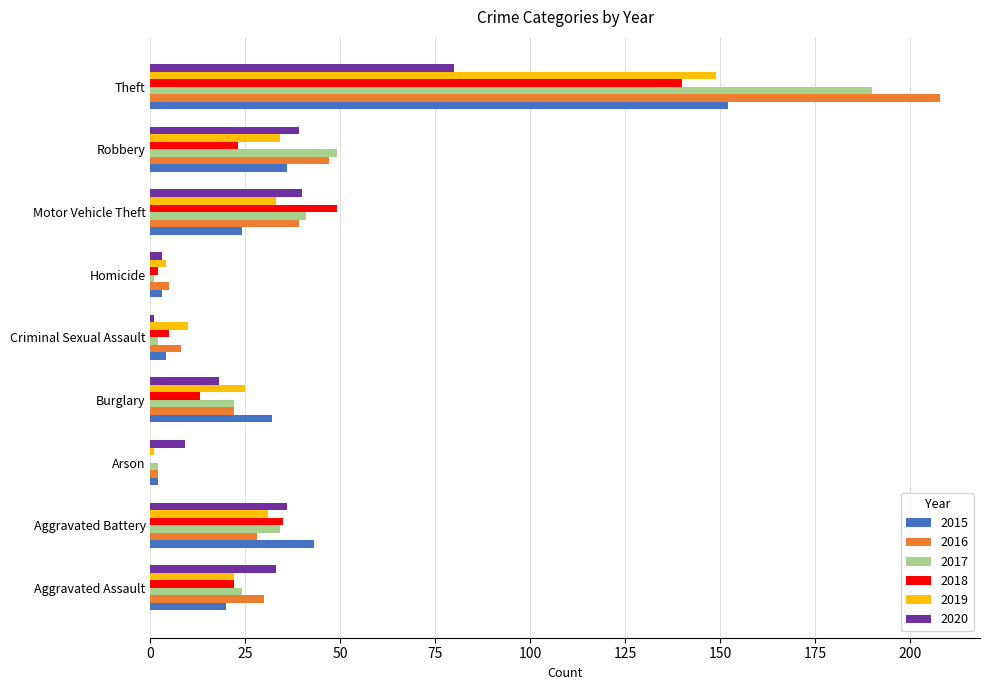

What is the greatest value displayed?

208